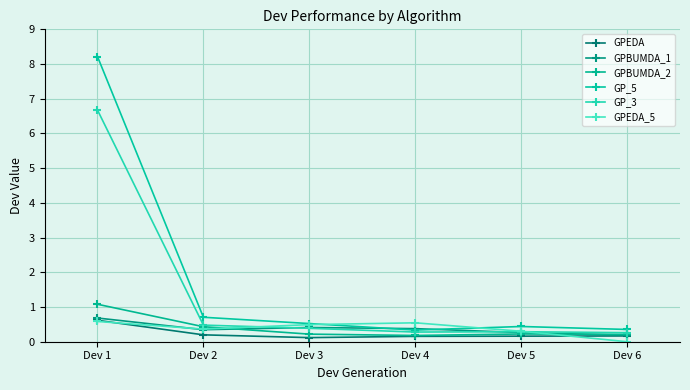

Reading left to right, extract all data points from this chart.

GPEDA: 0.6	0.2	0.1	0.2	0.2	0.2
GPBUMDA_1: 0.7	0.3	0.4	0.4	0.3	0.2
GPBUMDA_2: 1.1	0.4	0.2	0.2	0.2	0.2
GP_5: 8.2	0.7	0.5	0.3	0.4	0.4
GP_3: 6.7	0.5	0.4	0.3	0.3	0.3
GPEDA_5: 0.6	0.4	0.5	0.5	0.3	0.0